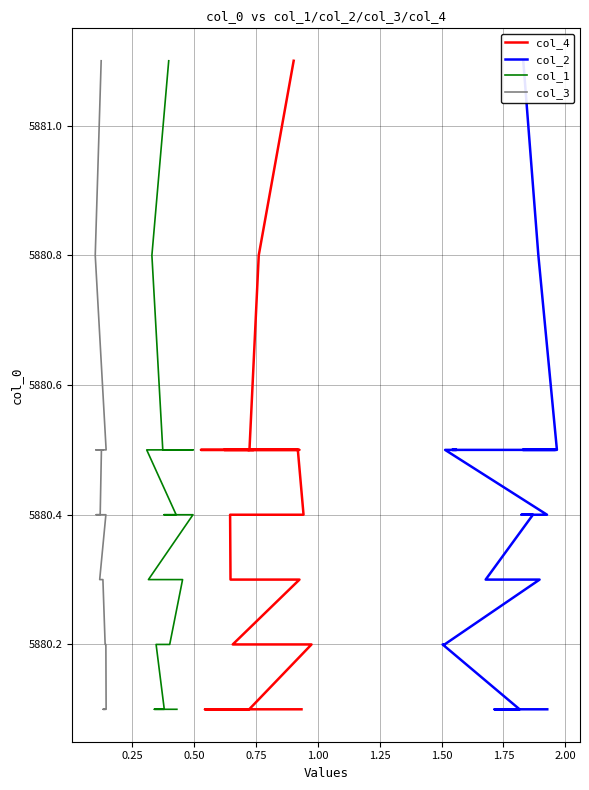

Which series has the largest range (max minus min)?

col_4